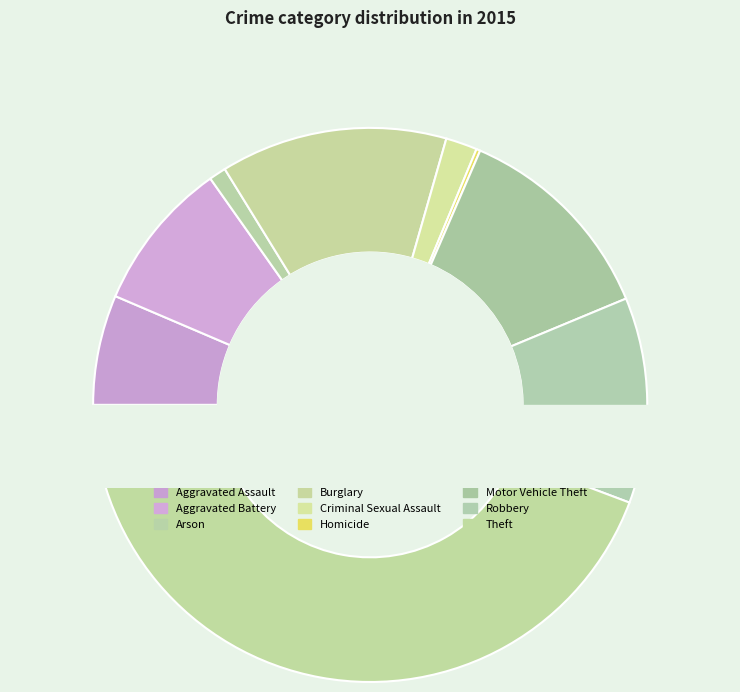

How many segments does this pie chart have?

9